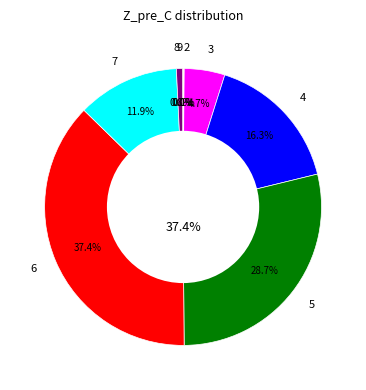

Is there a majority slice in this chart?

No